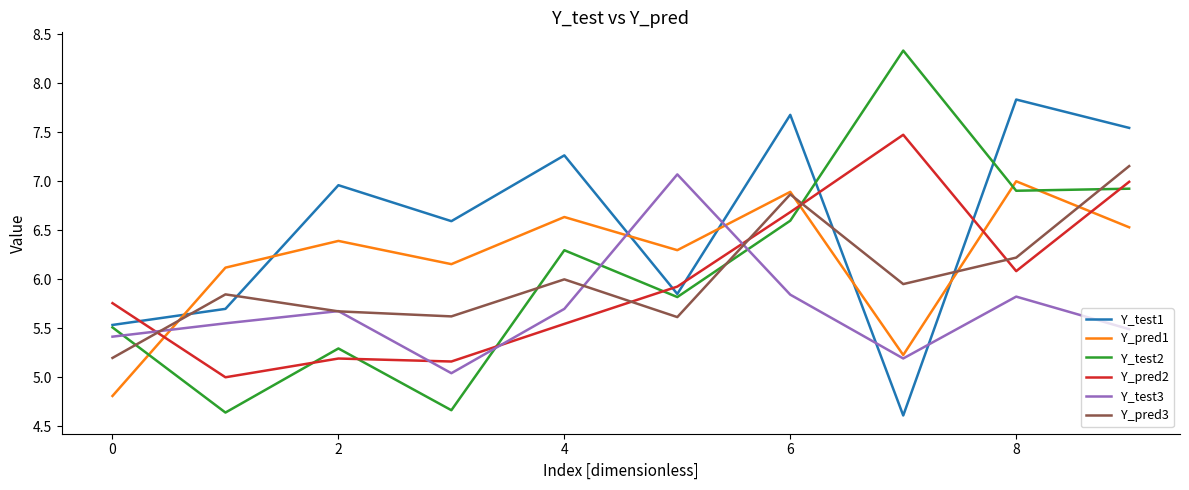

How many intersections are there between Y_pred2 and Y_pred3?

5